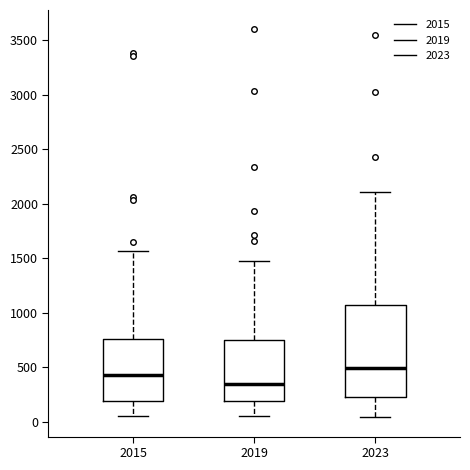

Comparing the boxes themselves (not the whiskers), which one is the tallest?

2023